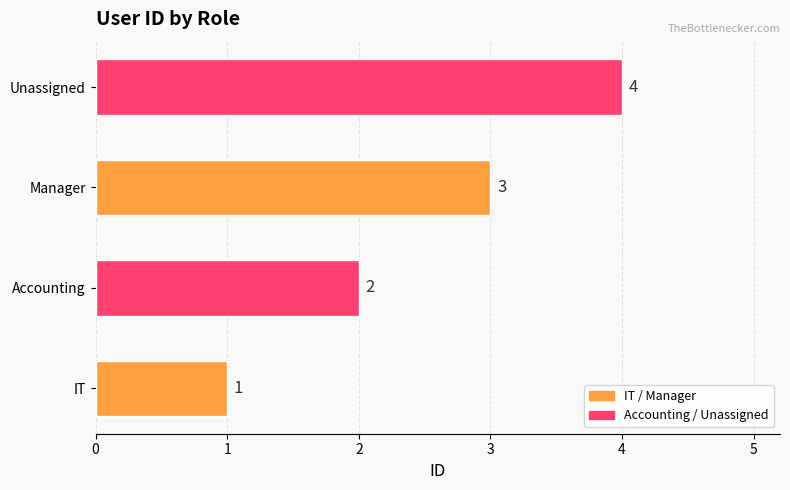

How many data points does each series have?

4